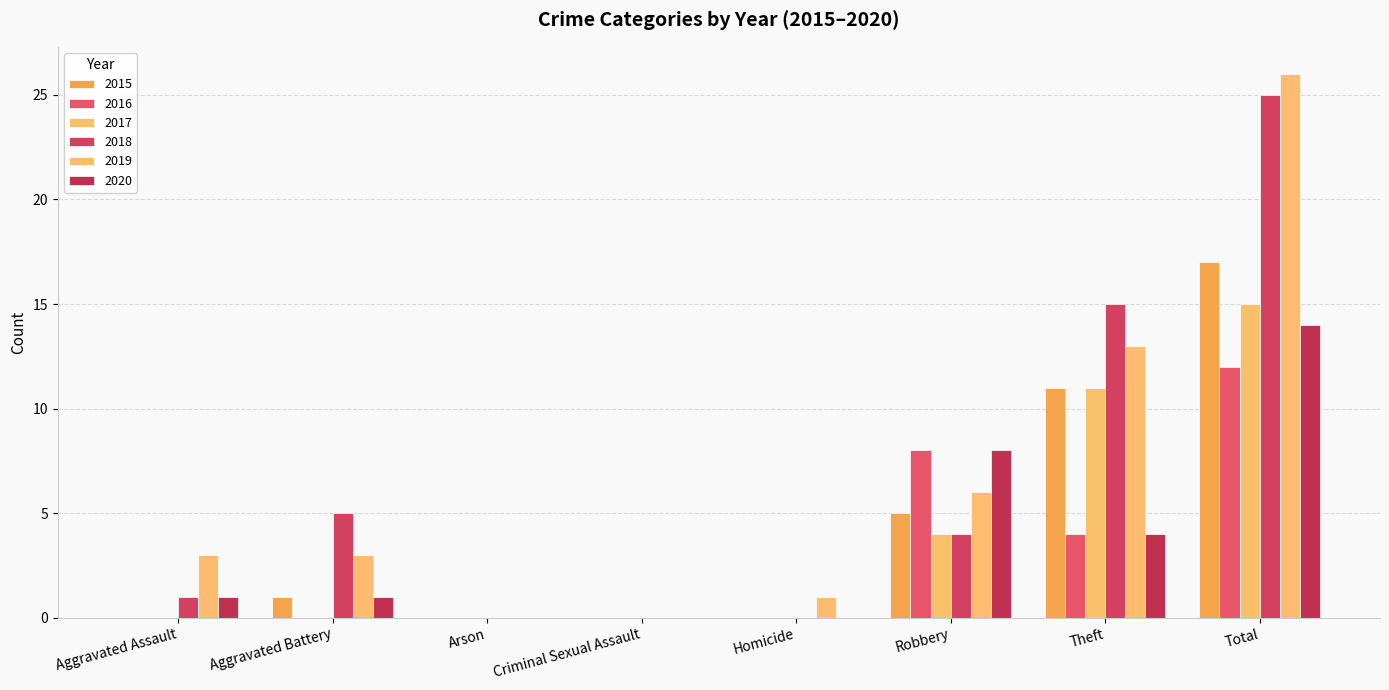

Are the bars grouped side by side (vs. stacked)?

Yes